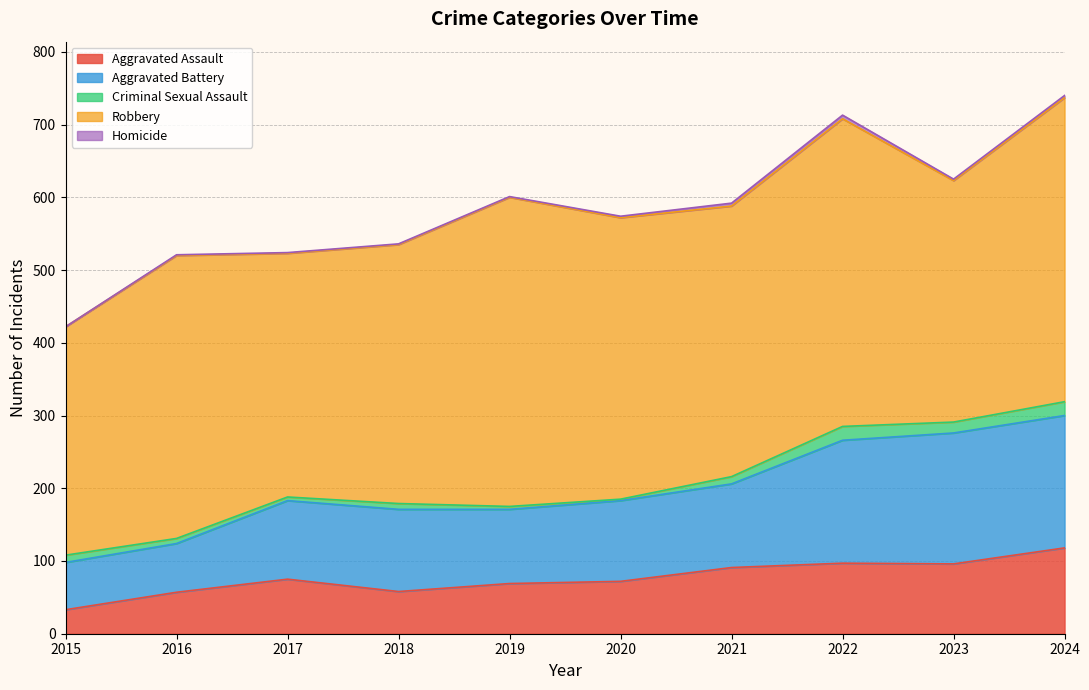

At which category is the sum across all series the highest?

2024